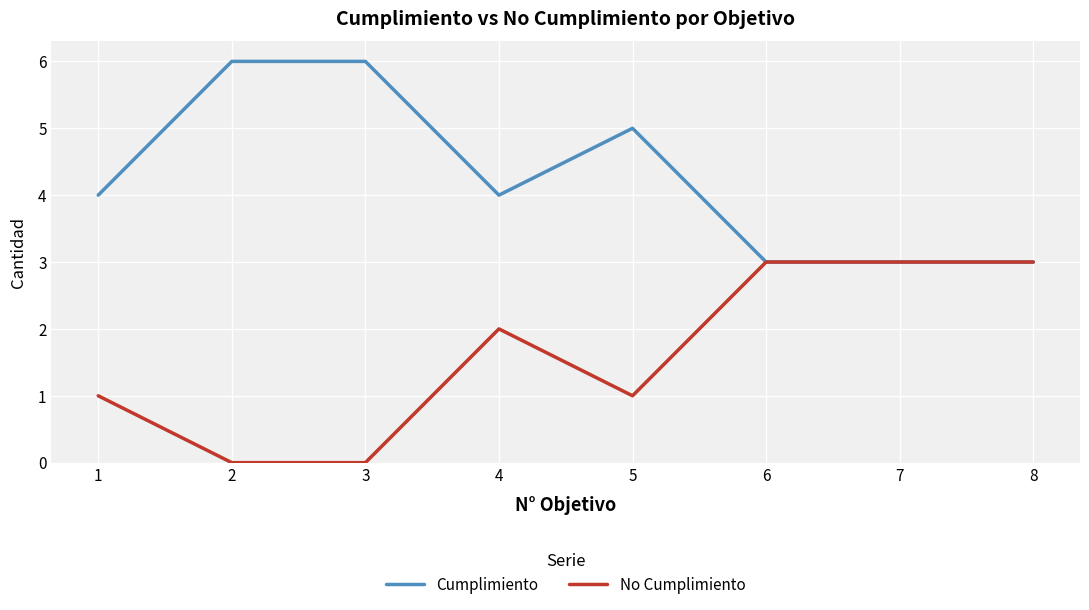

How many Cumplimiento values are between 3 and 6?

8